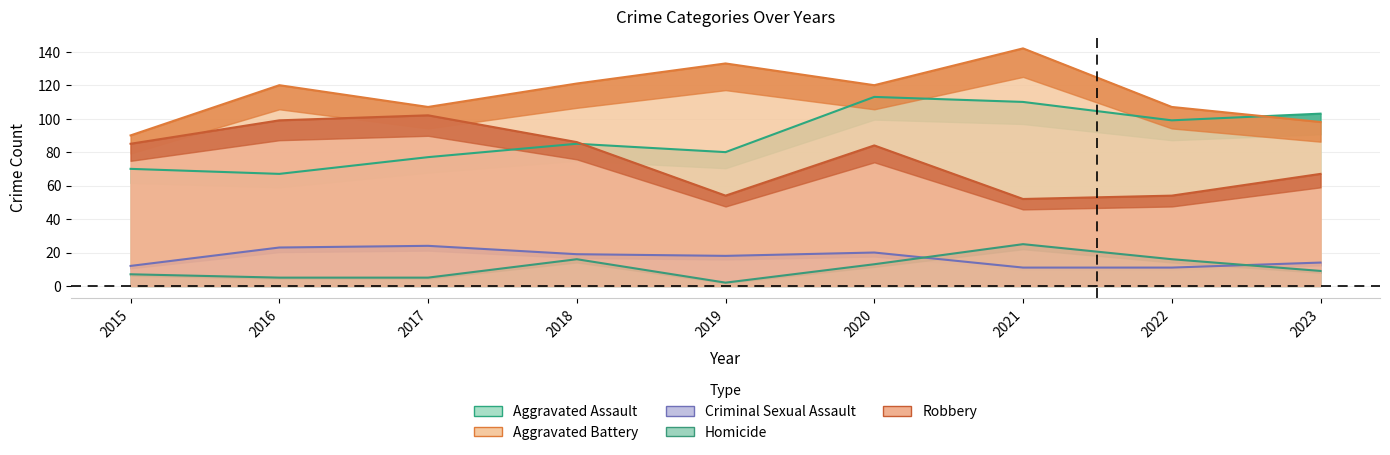

Reading right to left, extract all data points from this chart.

Aggravated Assault: 2023=103	2022=99	2021=110	2020=113	2019=80	2018=85	2017=77	2016=67	2015=70
Aggravated Battery: 2023=98	2022=107	2021=142	2020=120	2019=133	2018=121	2017=107	2016=120	2015=90
Criminal Sexual Assault: 2023=14	2022=11	2021=11	2020=20	2019=18	2018=19	2017=24	2016=23	2015=12
Homicide: 2023=9	2022=16	2021=25	2020=13	2019=2	2018=16	2017=5	2016=5	2015=7
Robbery: 2023=67	2022=54	2021=52	2020=84	2019=54	2018=86	2017=102	2016=99	2015=85